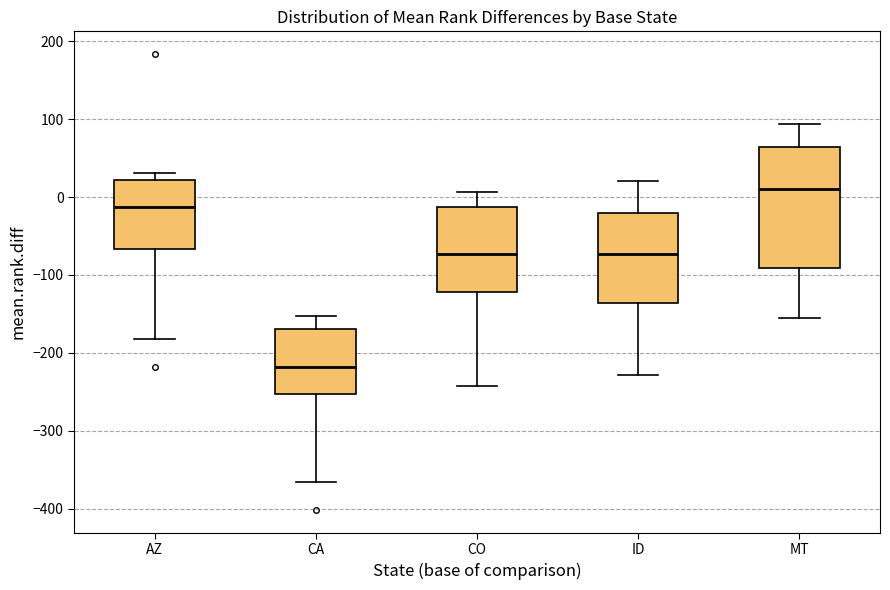

Comparing the boxes themselves (not the whiskers), which one is the tallest?

MT